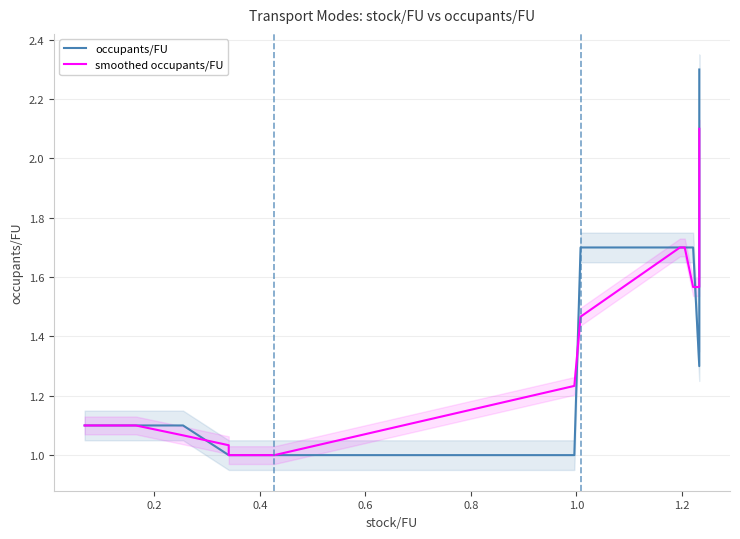

Where is occupants/FU nearest to the value 1?

0.8